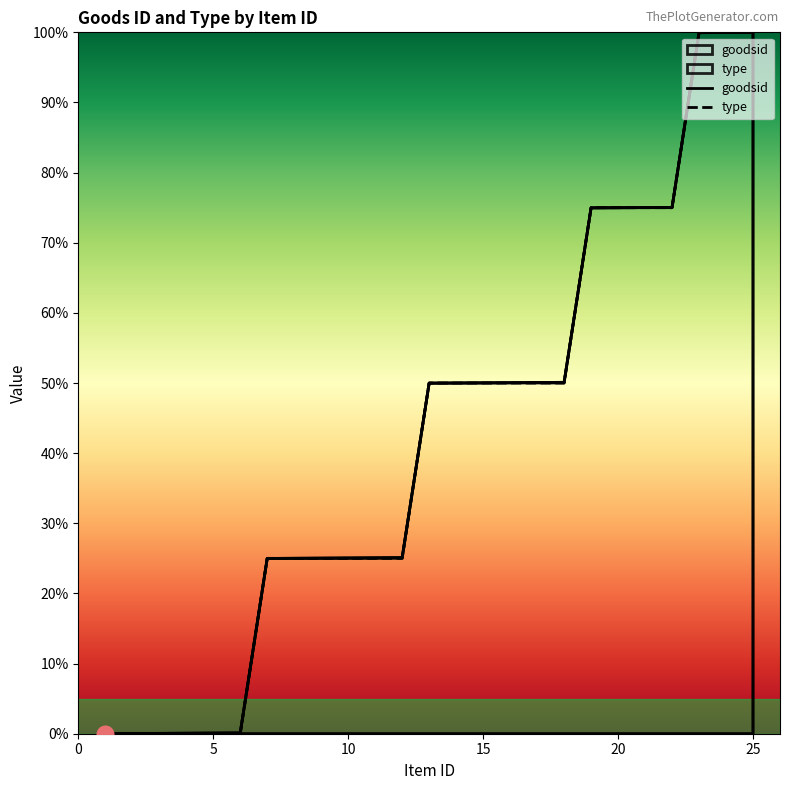

How many positive values does the goodsid series have?

24